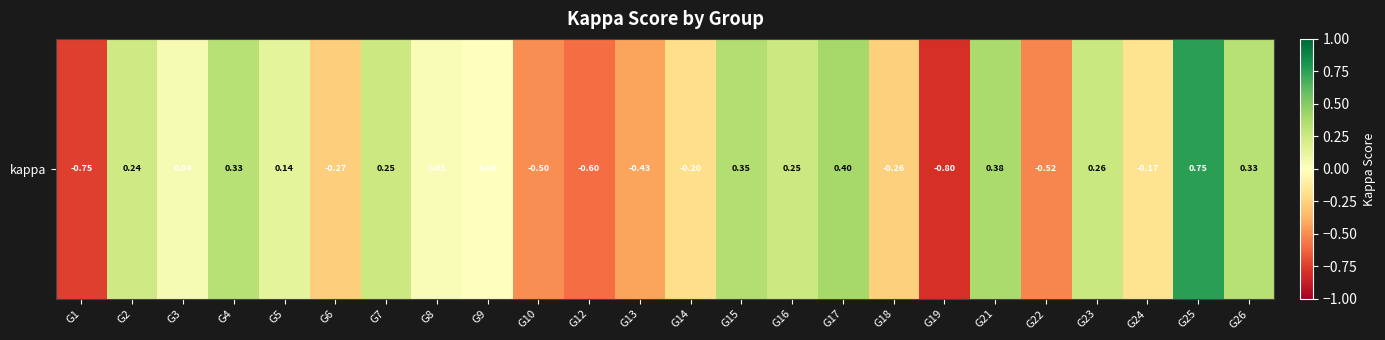

List the labels in order of value, smallest first.

G19, G1, G12, G22, G10, G13, G6, G18, G14, G24, G9, G8, G3, G5, G2, G7, G16, G23, G26, G4, G15, G21, G17, G25